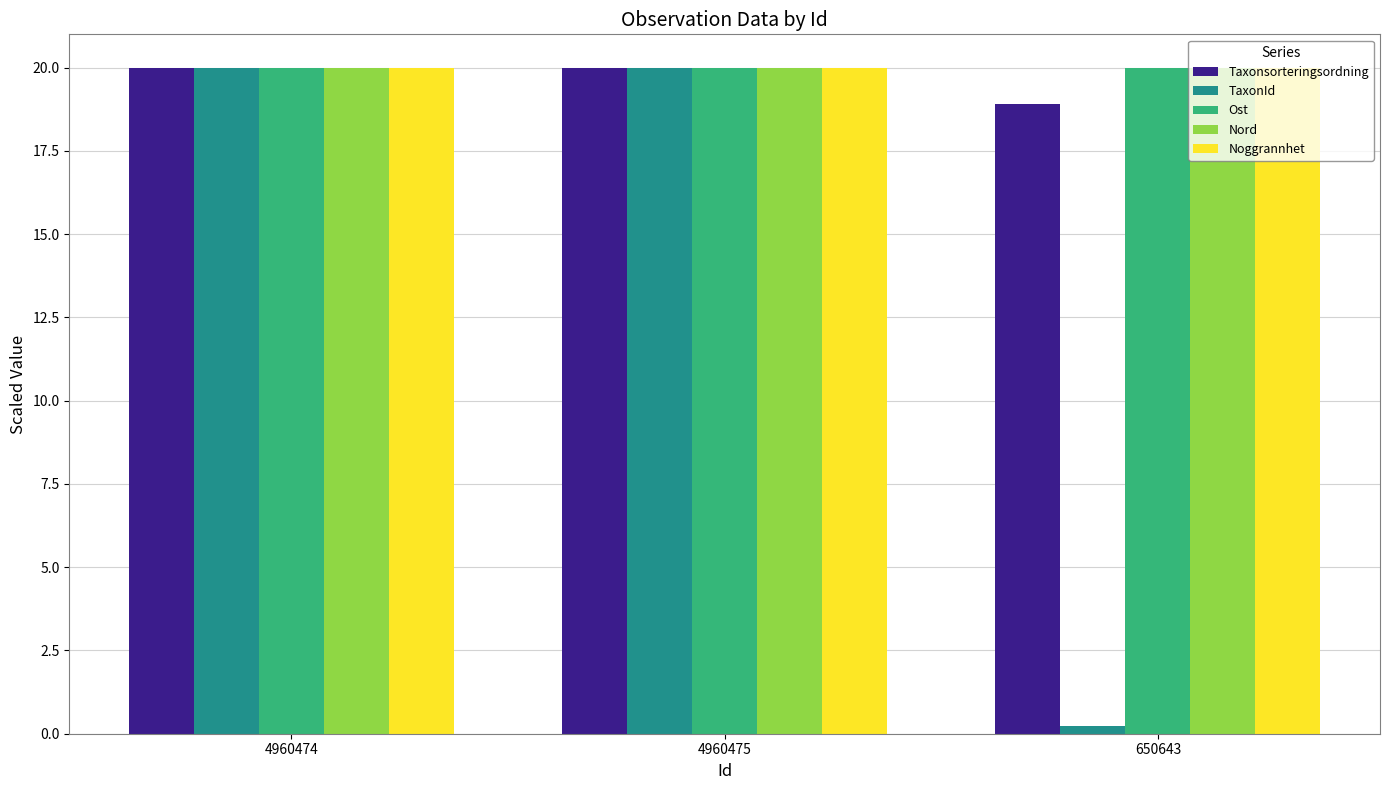

What is the highest value of the Ost series?

20.0